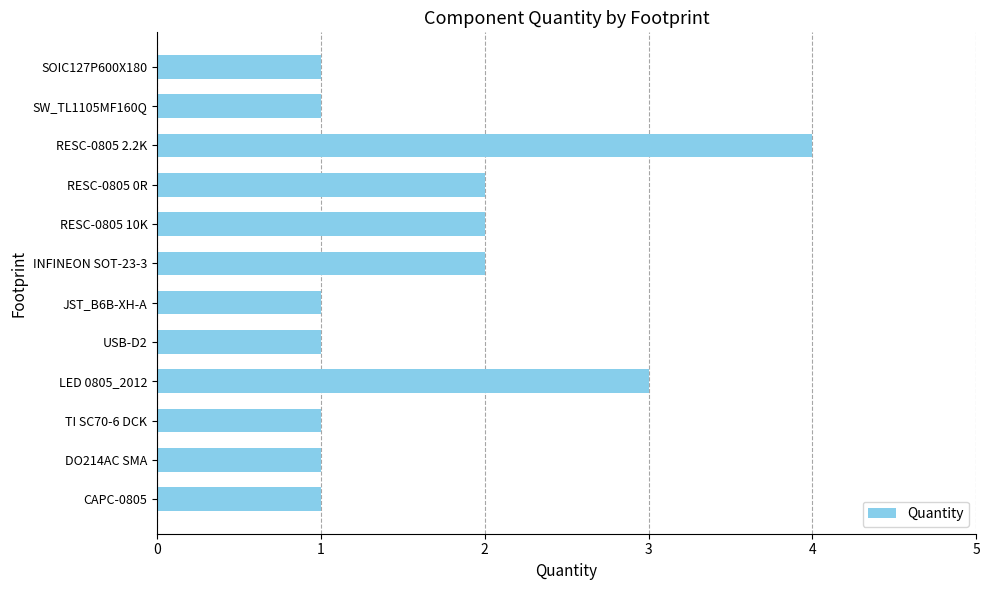

At which category does the chart reach its peak across all series?

RESC-0805 2.2K